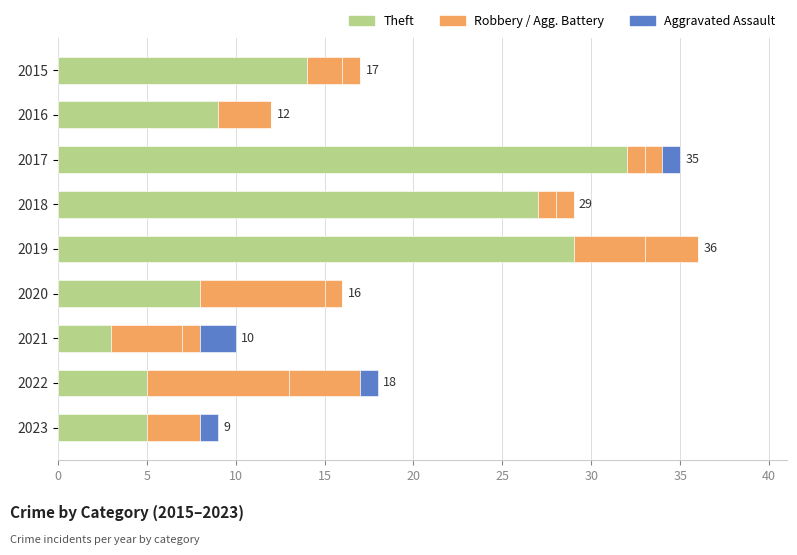

How many data points does each series have?

9